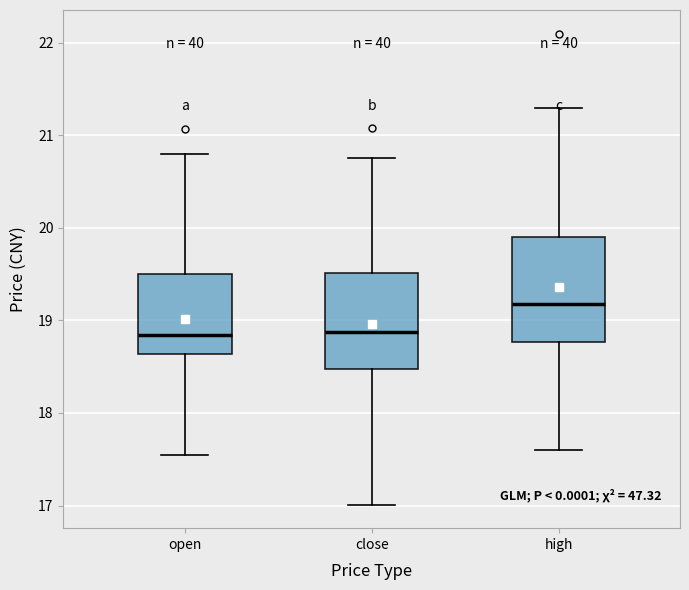

Where is the upper edge of the box for close on the y-axis? The values are not printed on the chart, so give them approximately, as read against the axis.

19.5